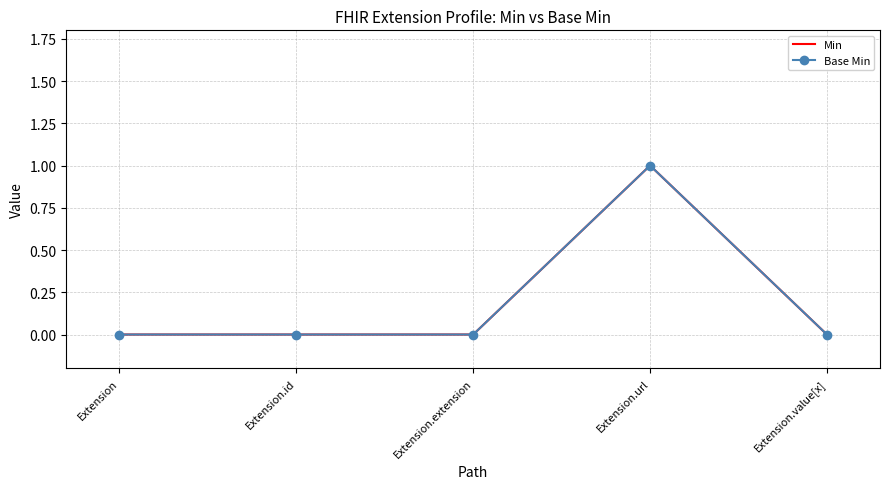

Rank the categories by Min value from highest to lowest.

Extension.url, Extension, Extension.id, Extension.extension, Extension.value[x]